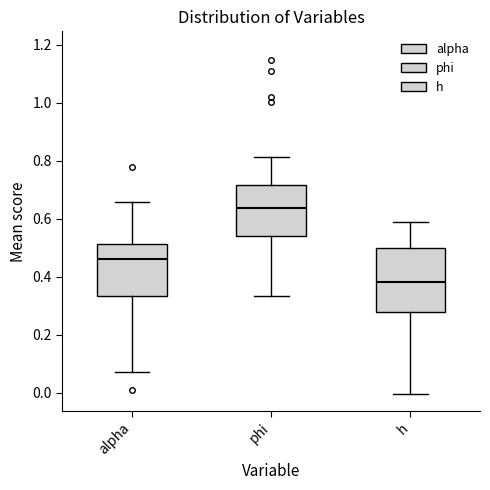

Reading left to right, read every box against the y-axis: the position of its median line, the range the box covers, and the ends of its whiskers. The values are not printed on the chart, so give them approximately, as read against the axis.

alpha: median 0.46, box 0.34 to 0.52, whiskers 0.08 to 0.66
phi: median 0.64, box 0.54 to 0.72, whiskers 0.34 to 0.82
h: median 0.38, box 0.28 to 0.50, whiskers 0.00 to 0.60